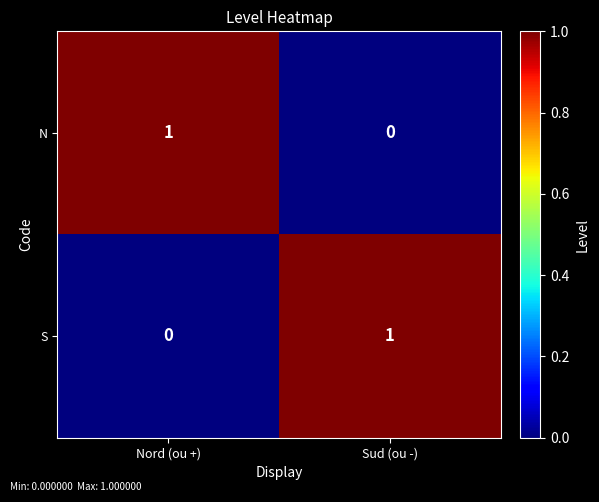

Which category has the highest value in the N series?

Nord (ou +)